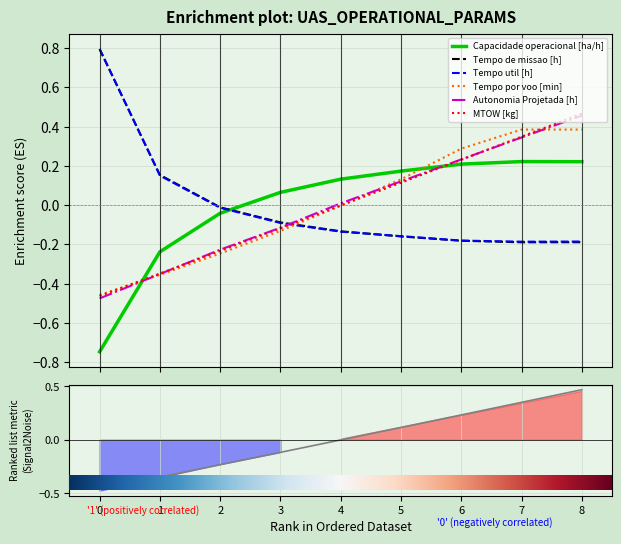

Between 2 and 3, which series saw the biggest shift?

MTOW [kg]